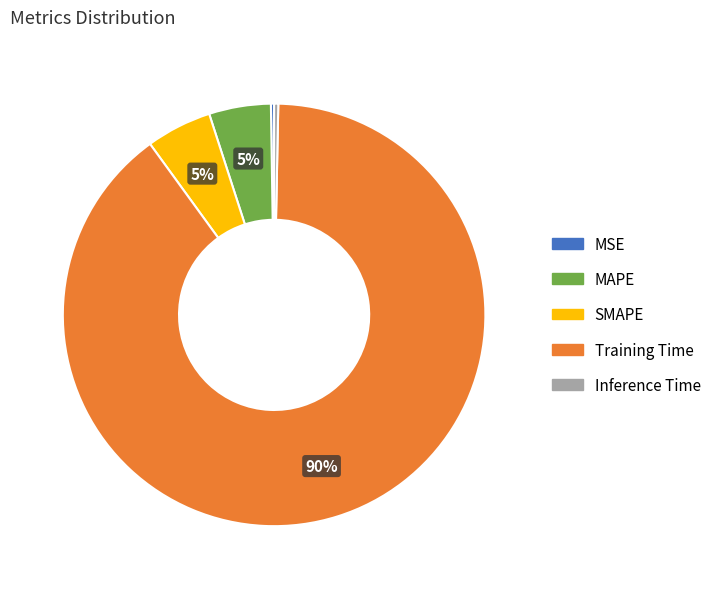

Is the sum of MAPE and SMAPE greater than half?

No